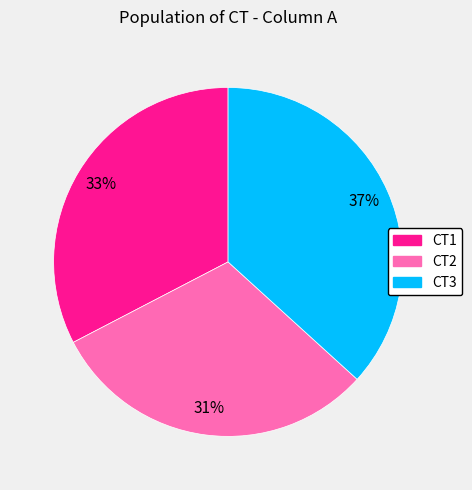

Combined, do CT2 and CT3 account for over 50%?

Yes